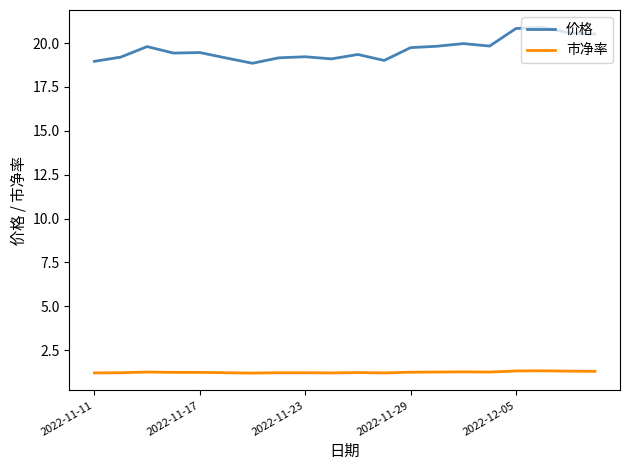

Rank the series by their maximum value, from highest to lowest.

价格, 市净率